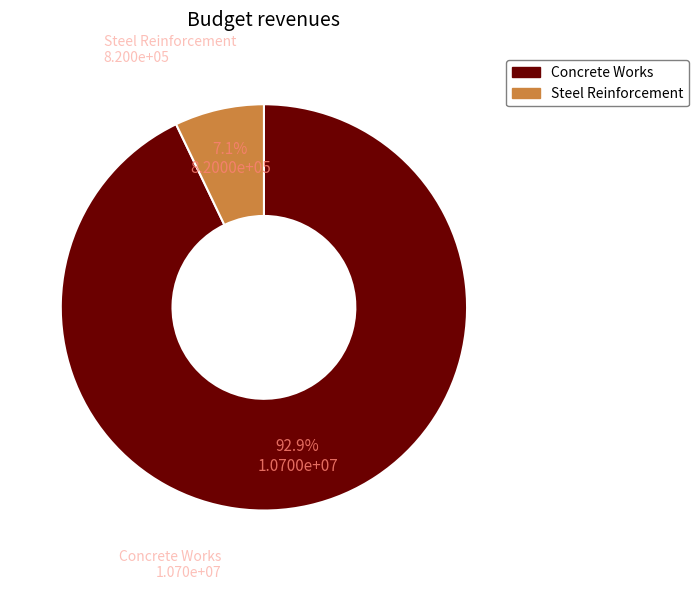

Count the number of slices in the pie.

2